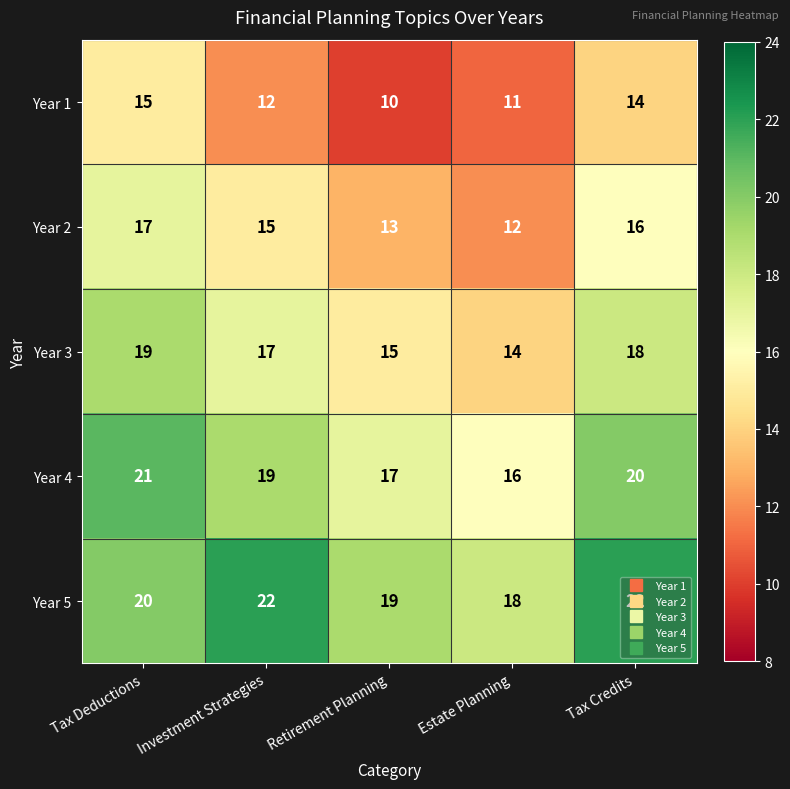

At which label does Year 3 reach its peak?

Tax Deductions